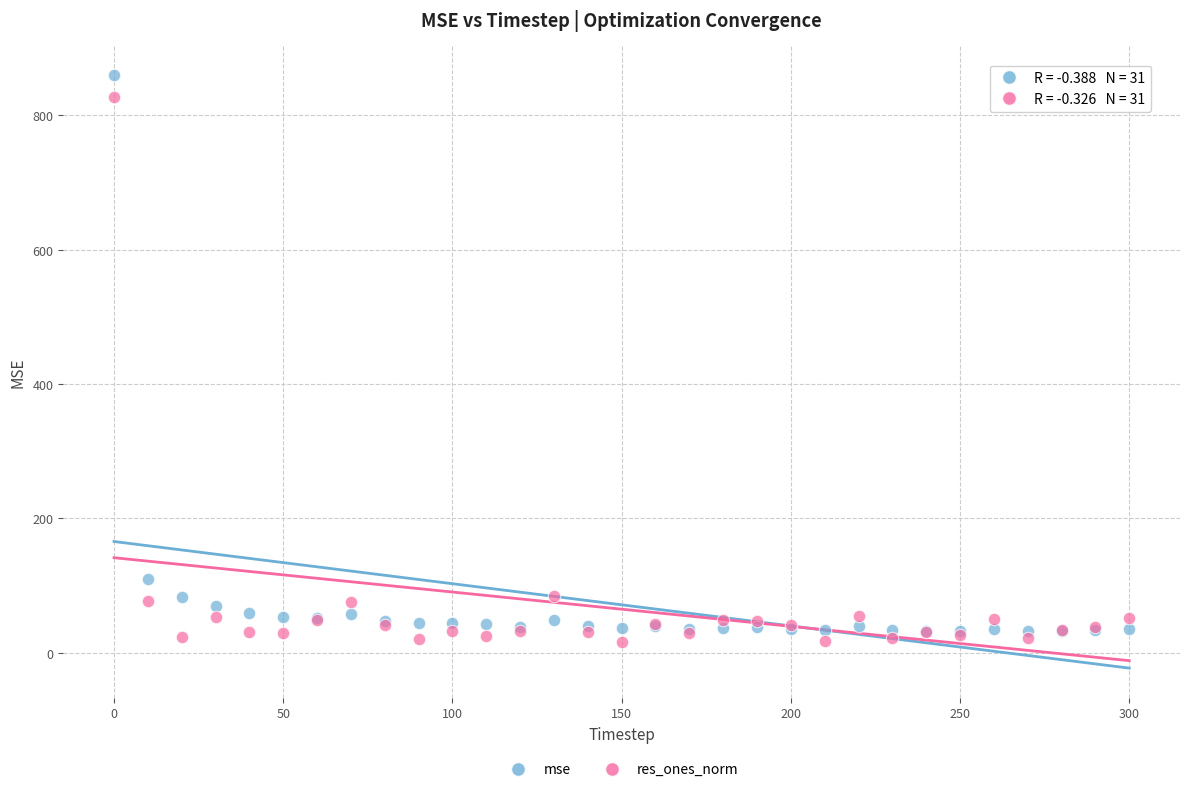

Which series contains the lowest Y value?

res_ones_norm